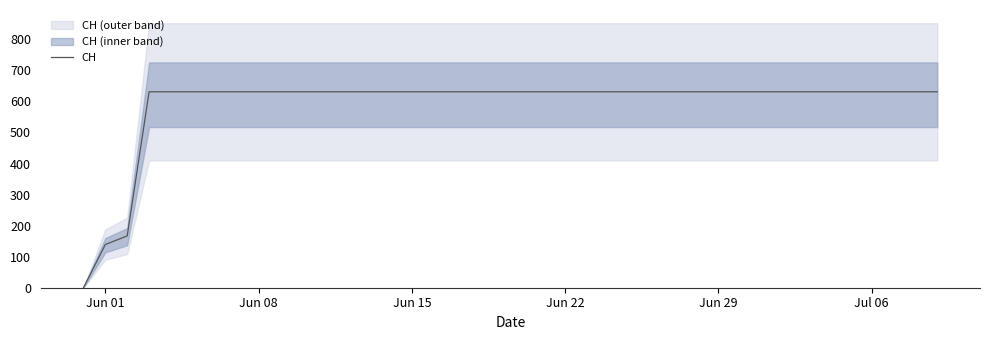

What is the difference between the maximum and minimum values?

631